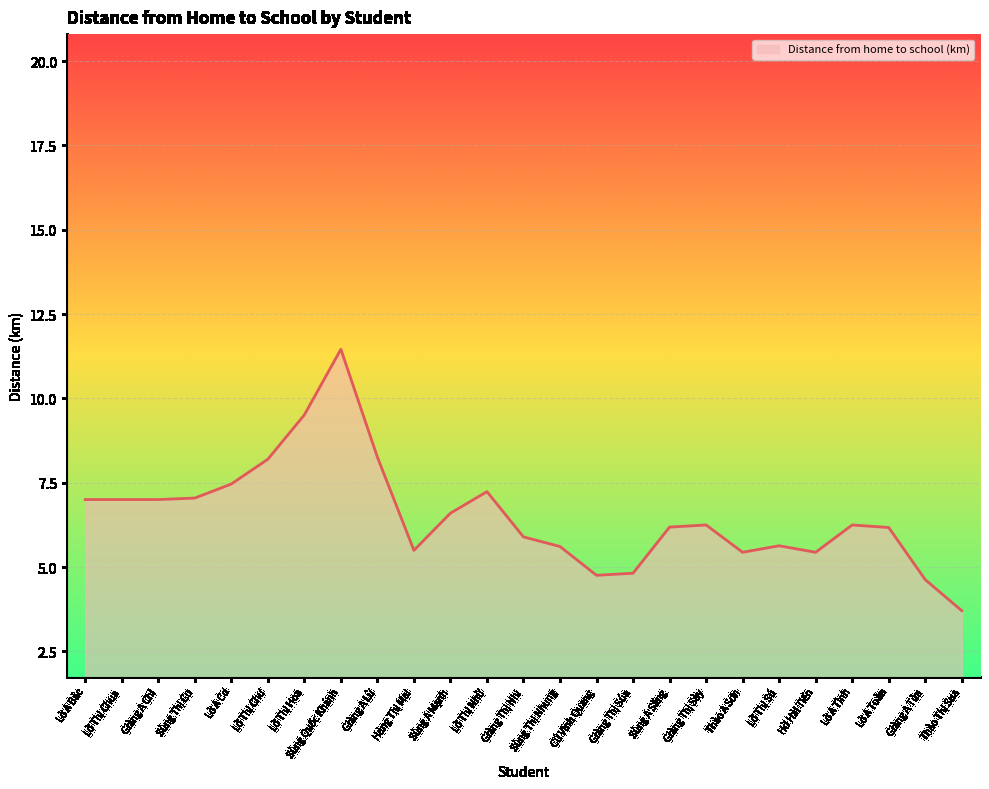

What value does the data have at Lờ A Bác?

7.0